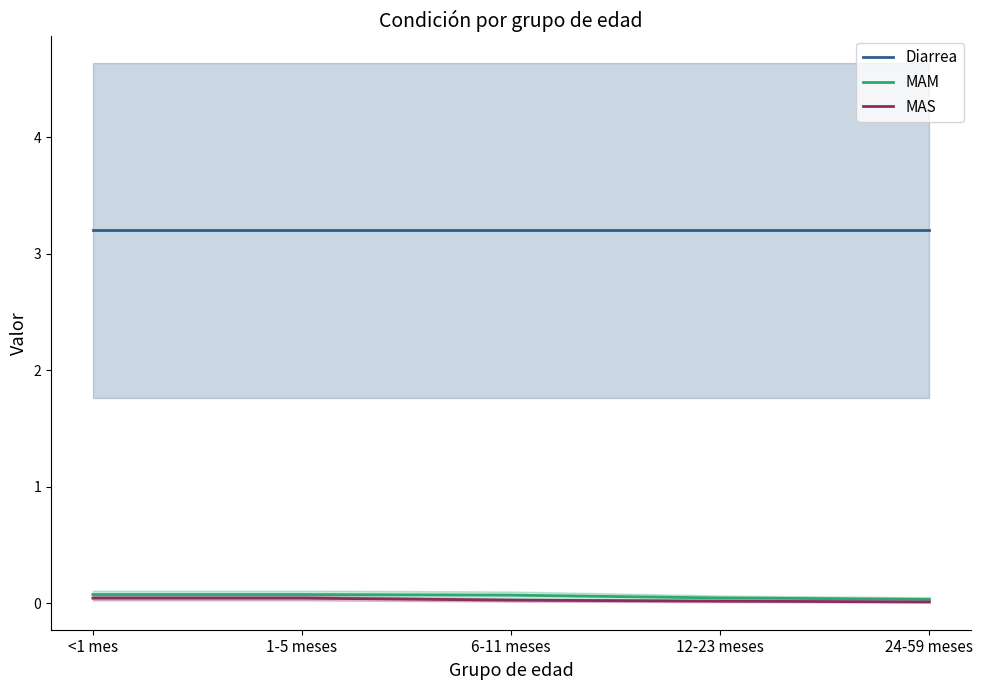

Reading right to left, list all the values displayed in this chart.

Diarrea: 24-59 meses=3.2	12-23 meses=3.2	6-11 meses=3.2	1-5 meses=3.2	<1 mes=3.2
MAM: 24-59 meses=0.0	12-23 meses=0.0	6-11 meses=0.1	1-5 meses=0.1	<1 mes=0.1
MAS: 24-59 meses=0.0	12-23 meses=0.0	6-11 meses=0.0	1-5 meses=0.0	<1 mes=0.0